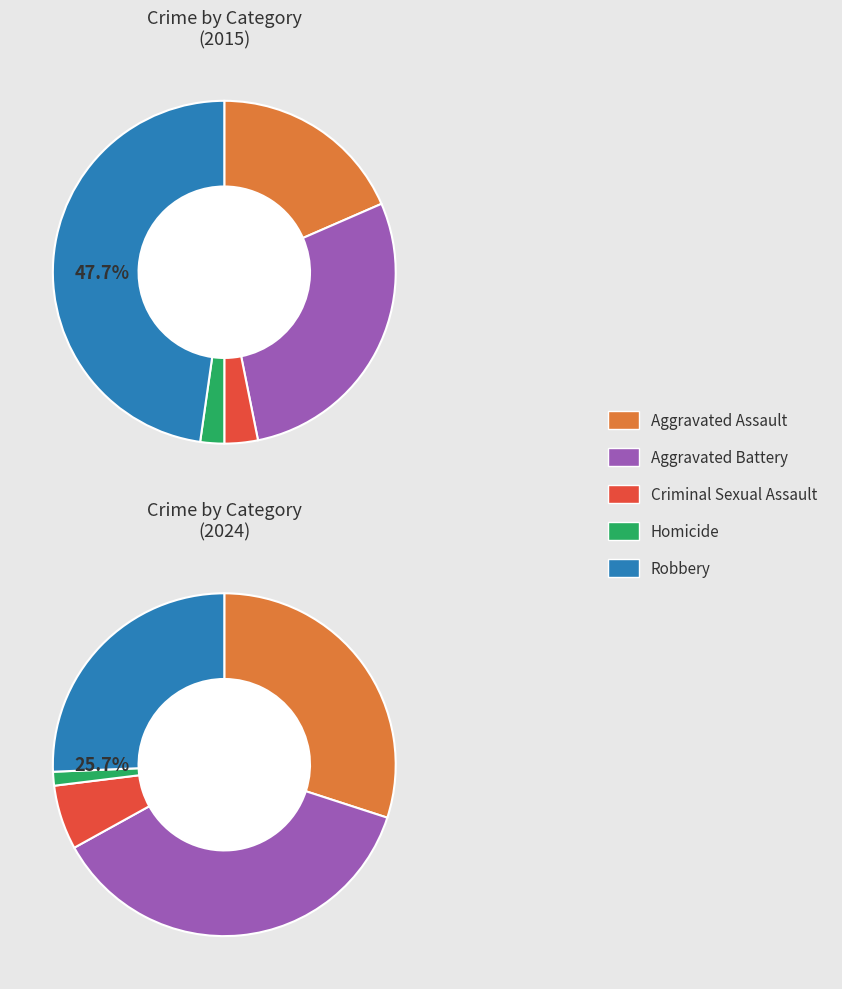

To the nearest percent, what percentage of the pie is 2?

6%